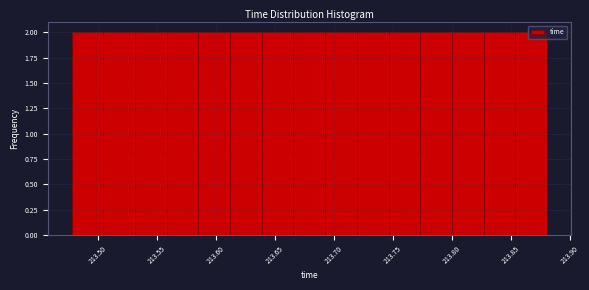

Reading left to right, list every bar in this chart as the range it spans on the x-axis followed by its height. Neither the bar edges nor the heights are printed on the chart, so give them approximately, as read against the axes.

213.480 to 213.505: 2
213.505 to 213.530: 2
213.530 to 213.560: 2
213.560 to 213.585: 2
213.585 to 213.610: 2
213.610 to 213.640: 2
213.640 to 213.665: 2
213.665 to 213.695: 2
213.695 to 213.720: 2
213.720 to 213.745: 2
213.745 to 213.775: 2
213.775 to 213.800: 2
213.800 to 213.825: 2
213.825 to 213.855: 2
213.855 to 213.880: 2